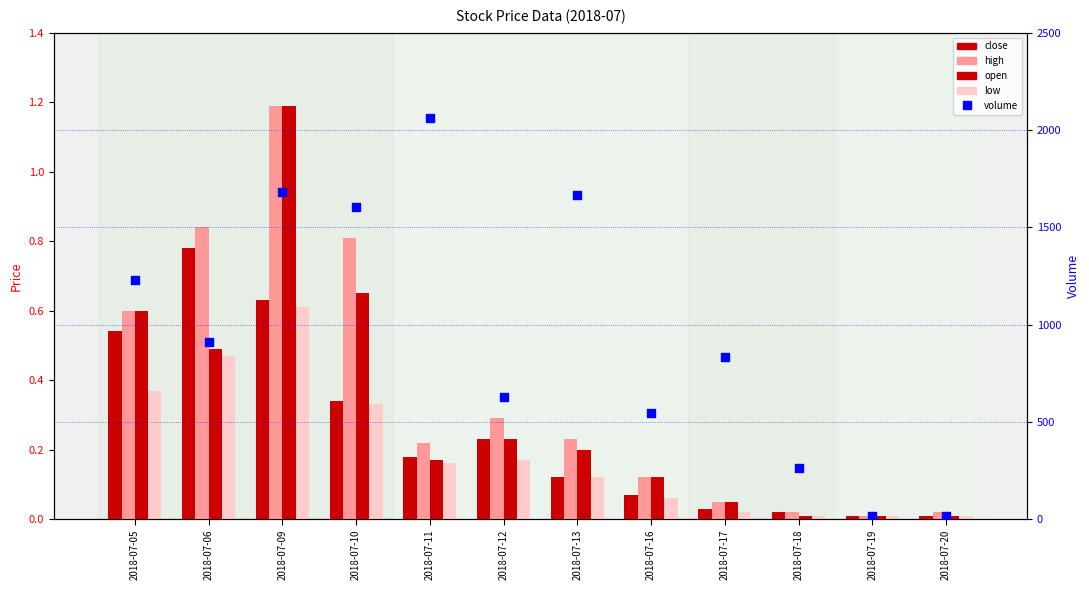

Is the value of low at 2018-07-12 greater than the value of high at 2018-07-09?

No